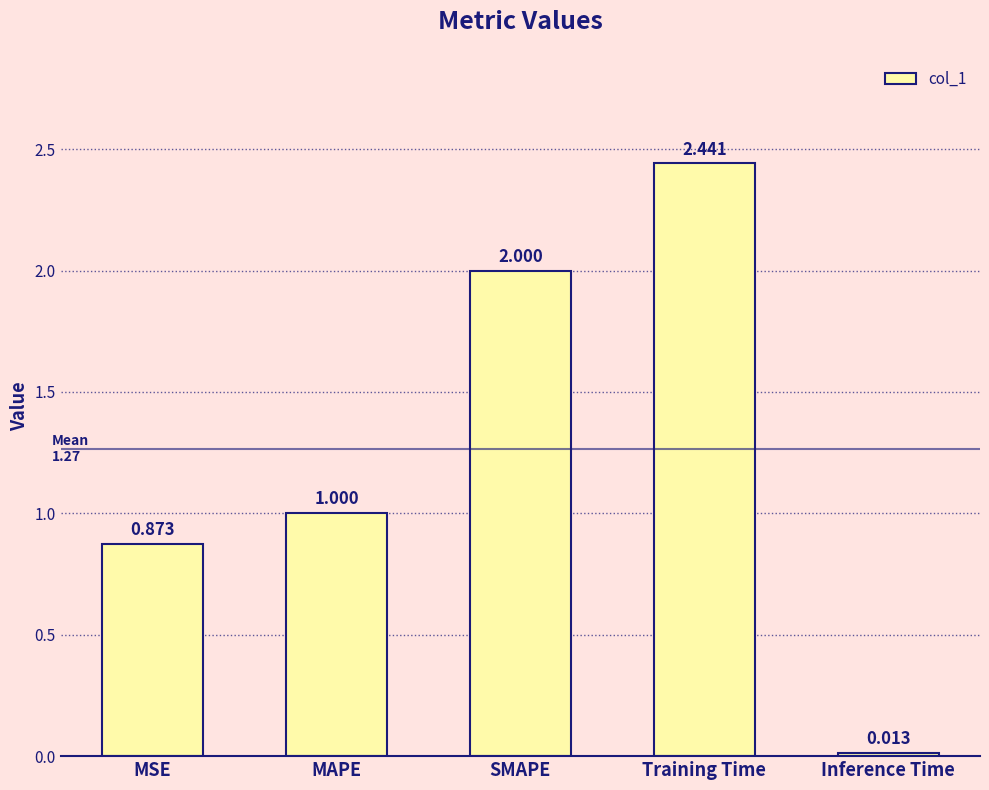

What is the average value?

1.3